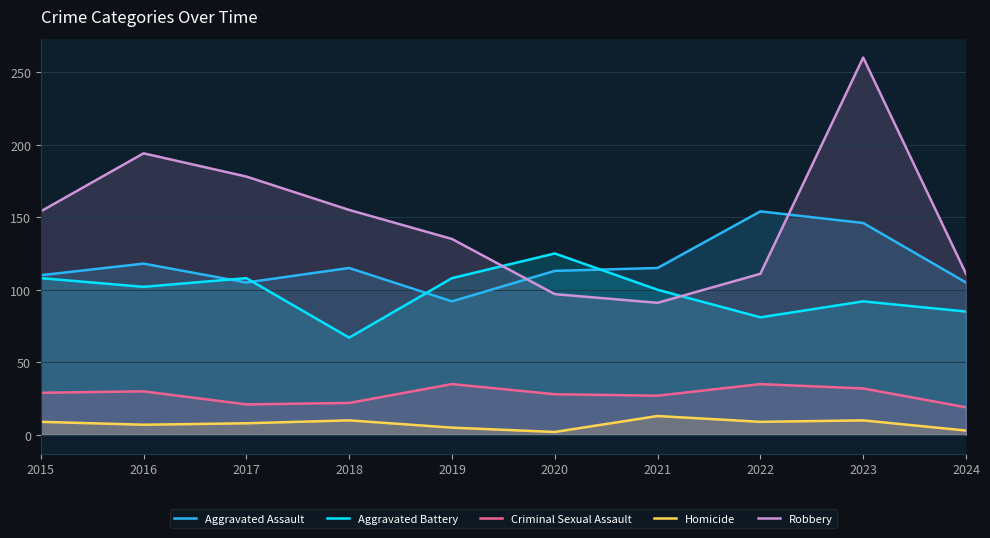

At which label does Robbery first exceed 154?

2016